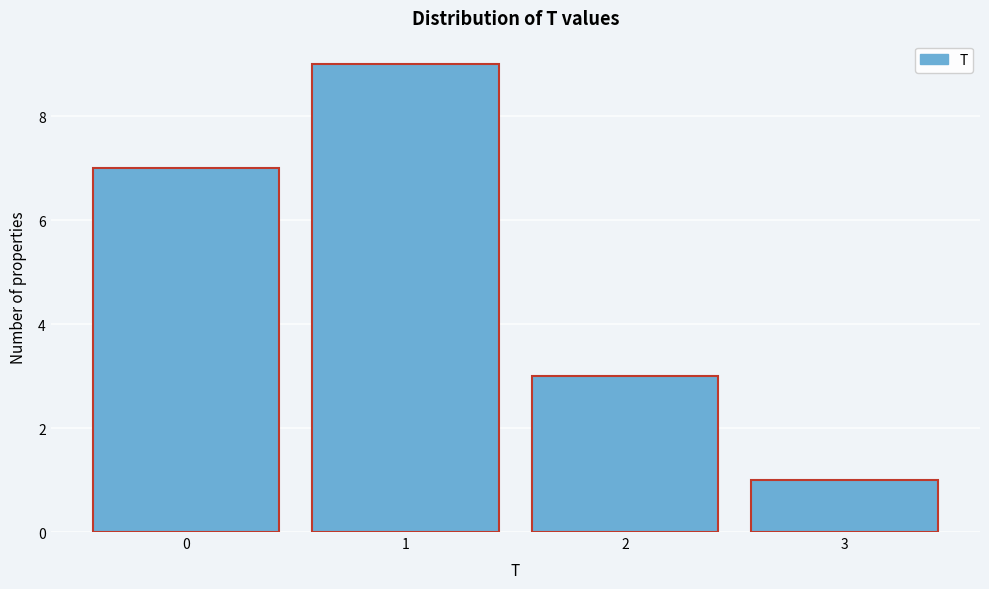

Reading left to right, what are all the values shown in this chart?

0=7	1=9	2=3	3=1